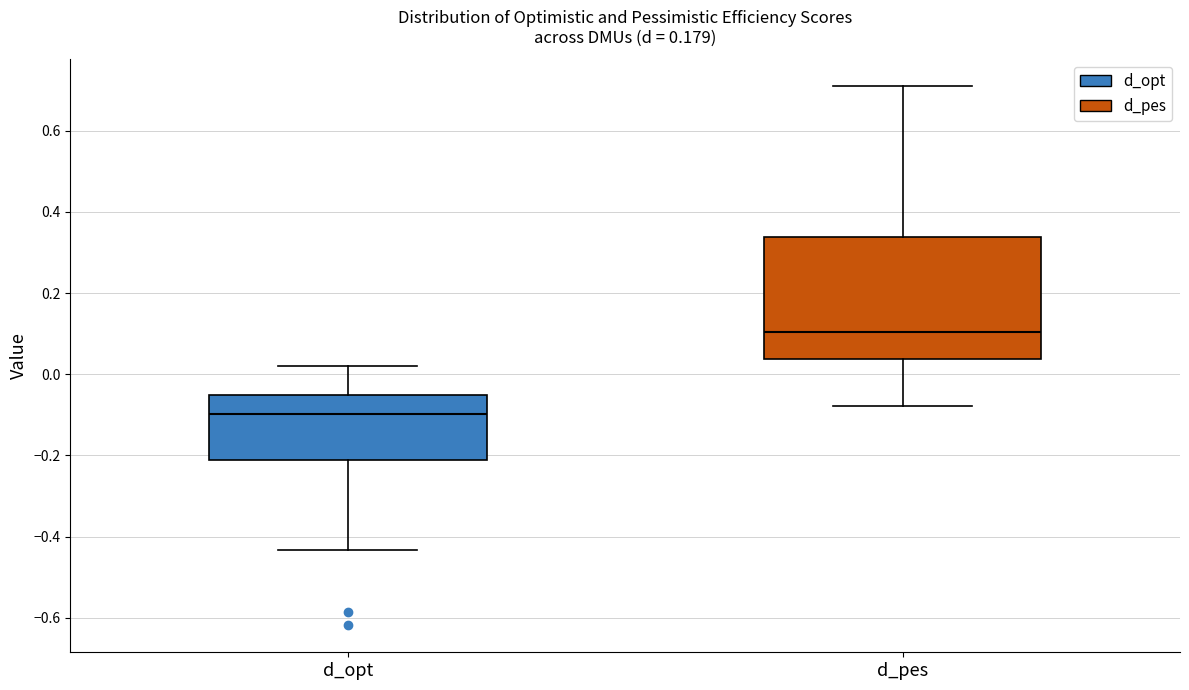

Where does the upper whisker of the box for d_opt end on the y-axis? The values are not printed on the chart, so give them approximately, as read against the axis.

0.02